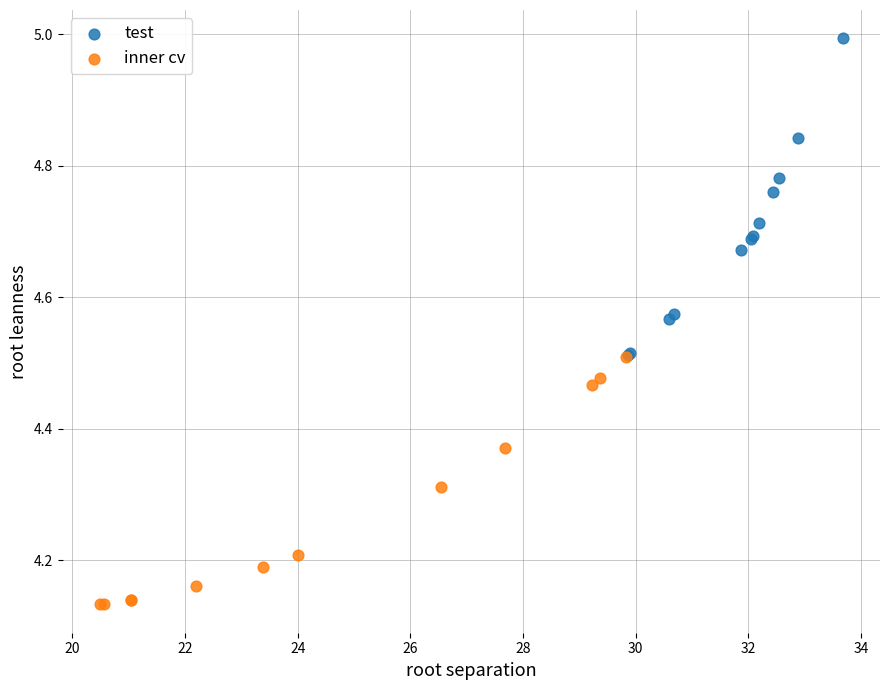

Which series contains the highest Y value?

test